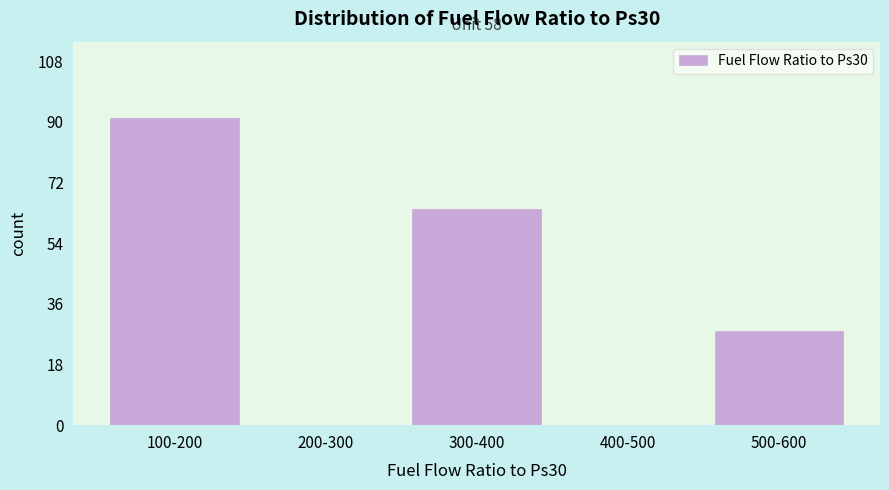

Reading left to right, list all the values displayed in this chart.

100-200=91	200-300=0	300-400=64	400-500=0	500-600=28